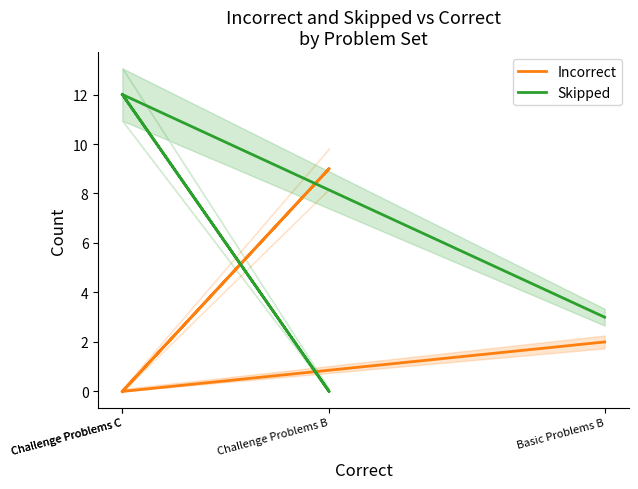

Where is Incorrect nearest to the value 4?

Basic Problems B